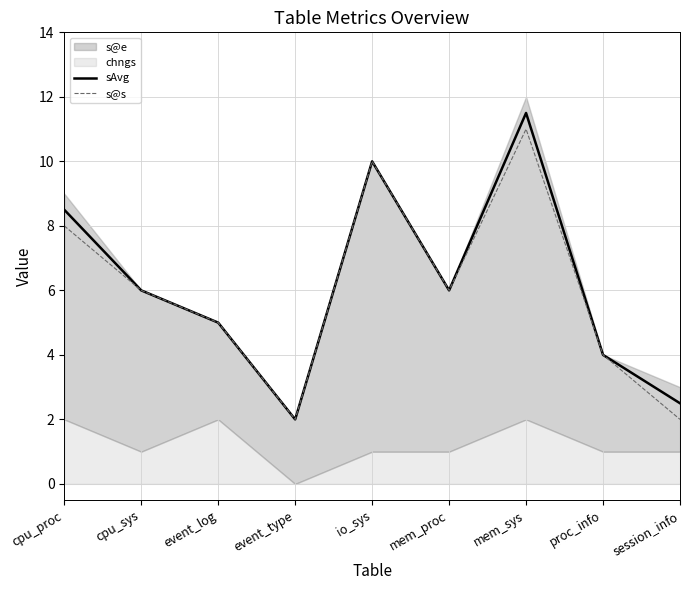

At which label does sAvg reach its minimum?

event_type